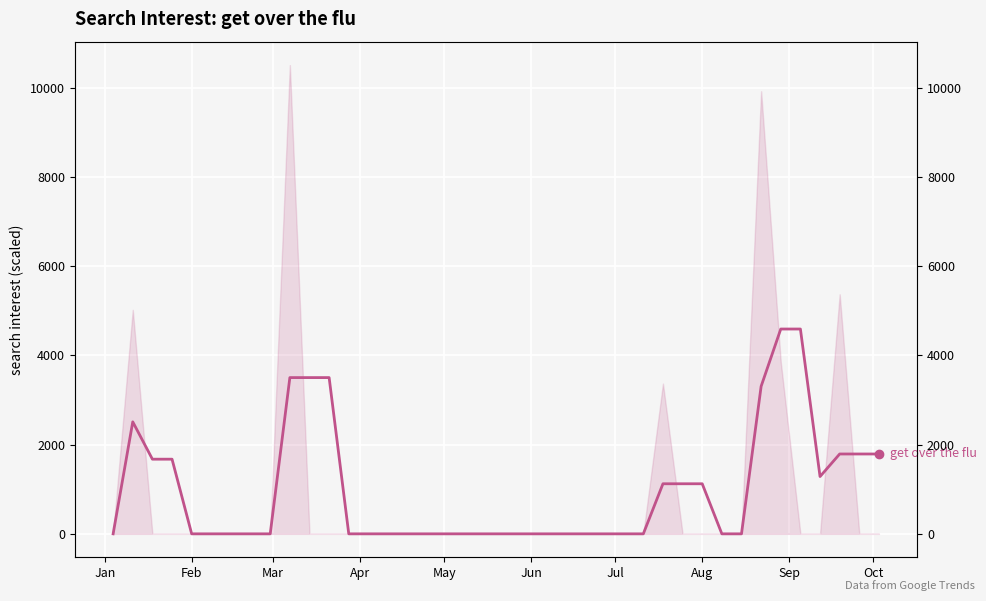

How many interior local peaks (higher than both neighbors) does the data have?

1